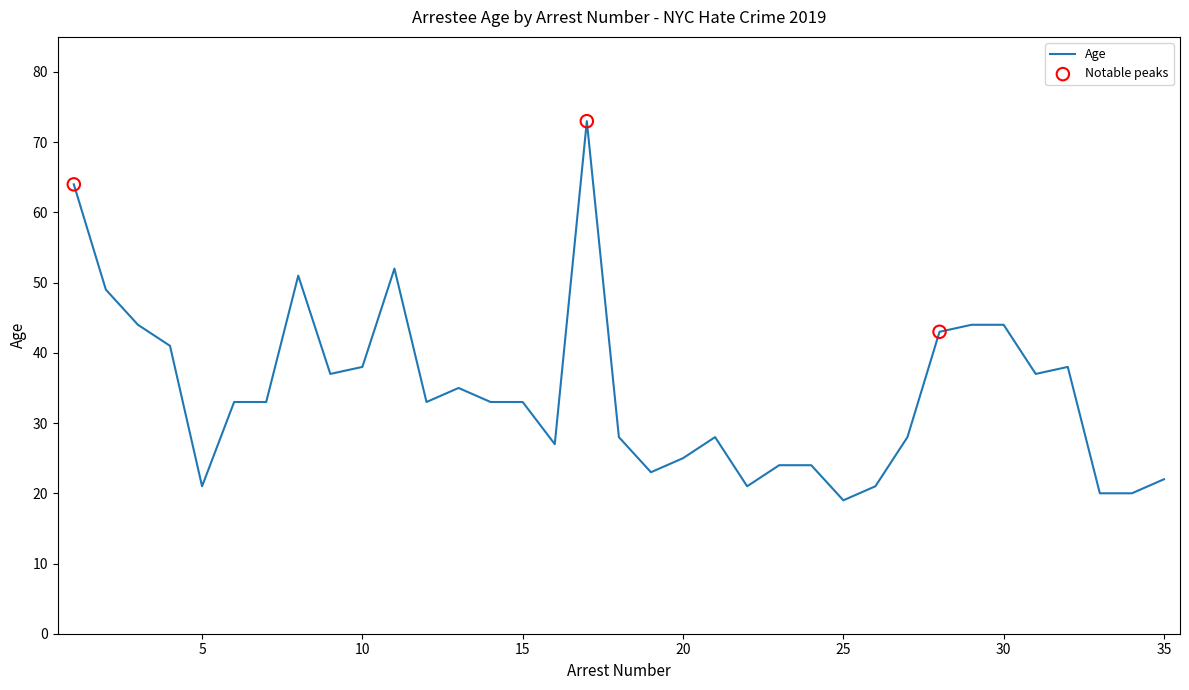

What is the difference between the maximum and minimum values?

54